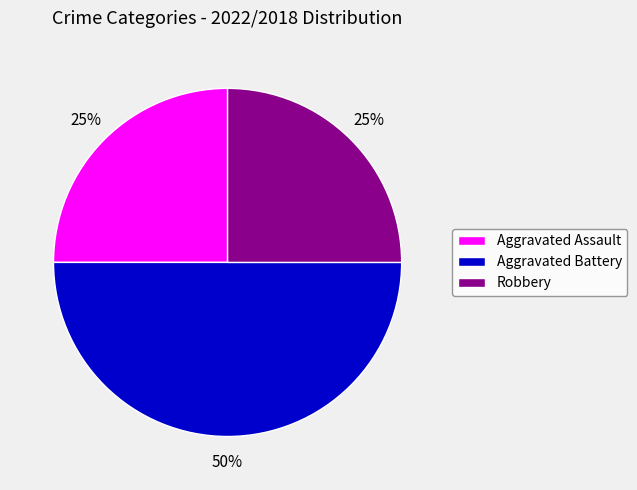

True or false: Aggravated Assault accounts for 25% of the total.

True